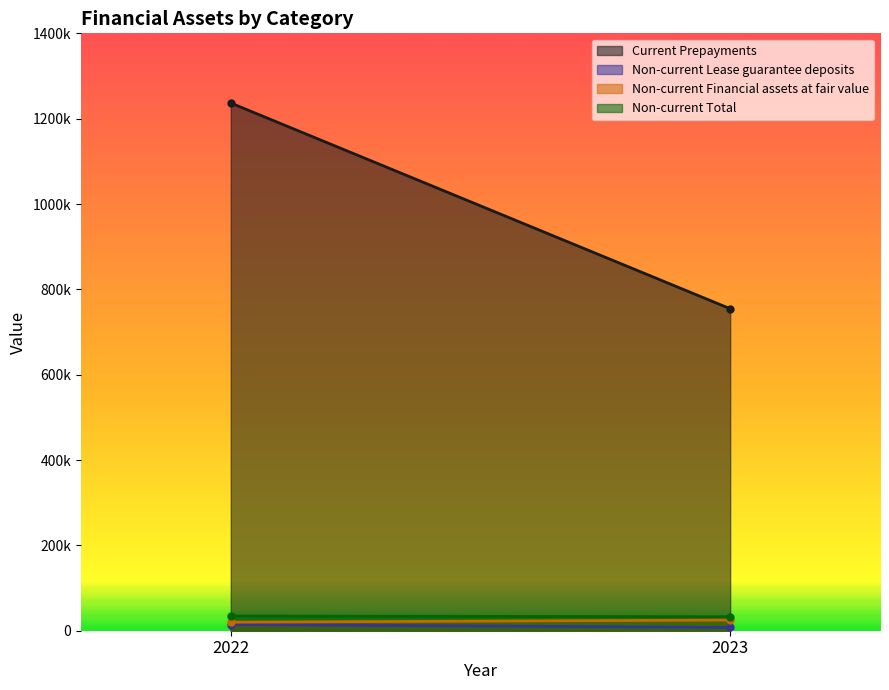

What is the highest value of the Non-current Financial assets at fair value series?

25000